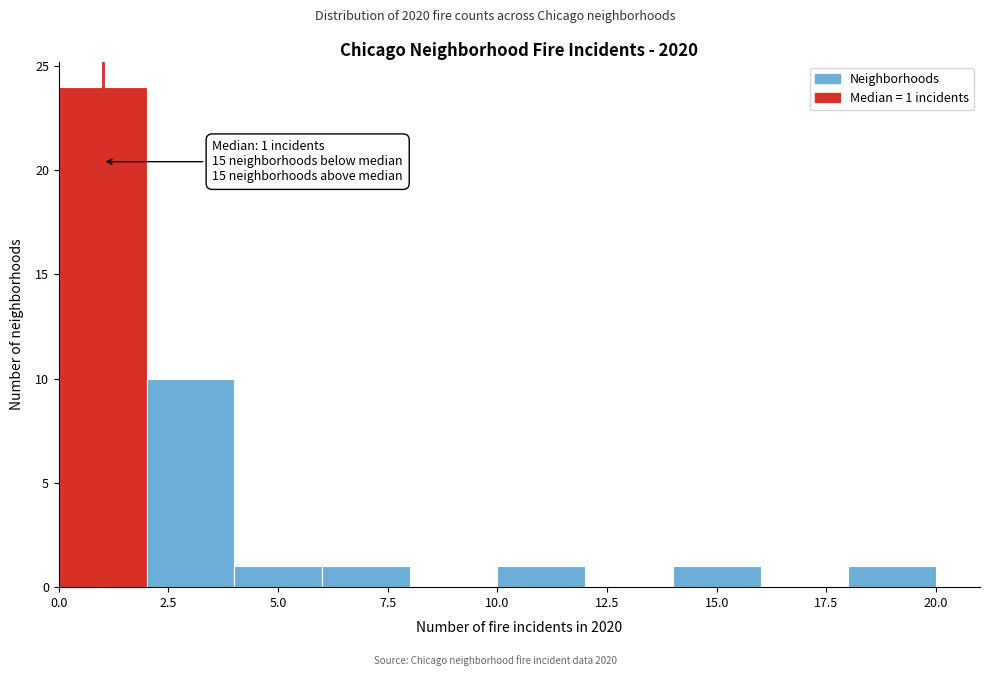

Over which range of the x-axis is the bar tallest?

0 to 2